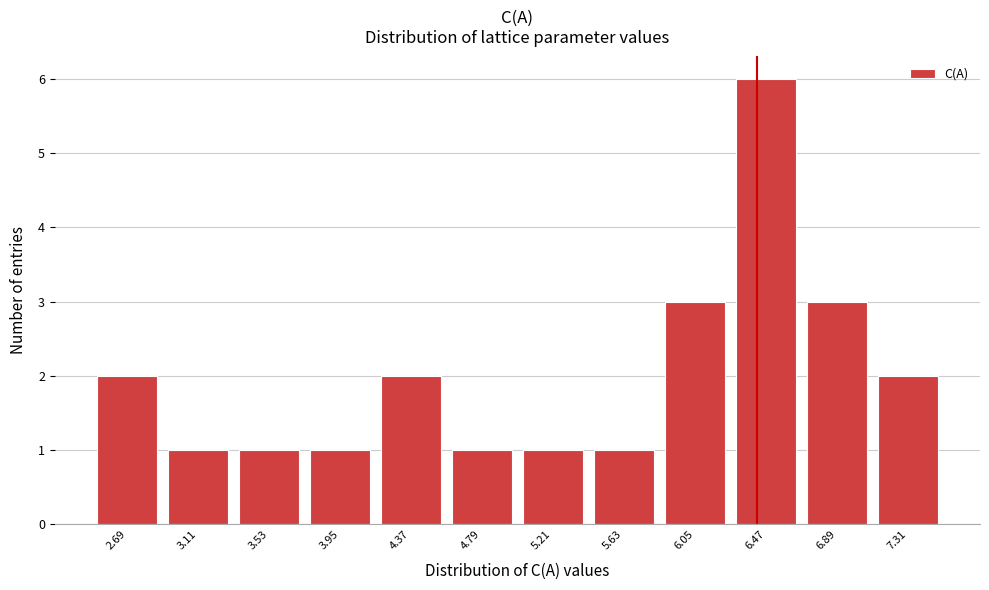

Reading left to right, extract all data points from this chart.

2.69=2	3.11=1	3.53=1	3.95=1	4.37=2	4.79=1	5.21=1	5.63=1	6.05=3	6.47=6	6.89=3	7.31=2